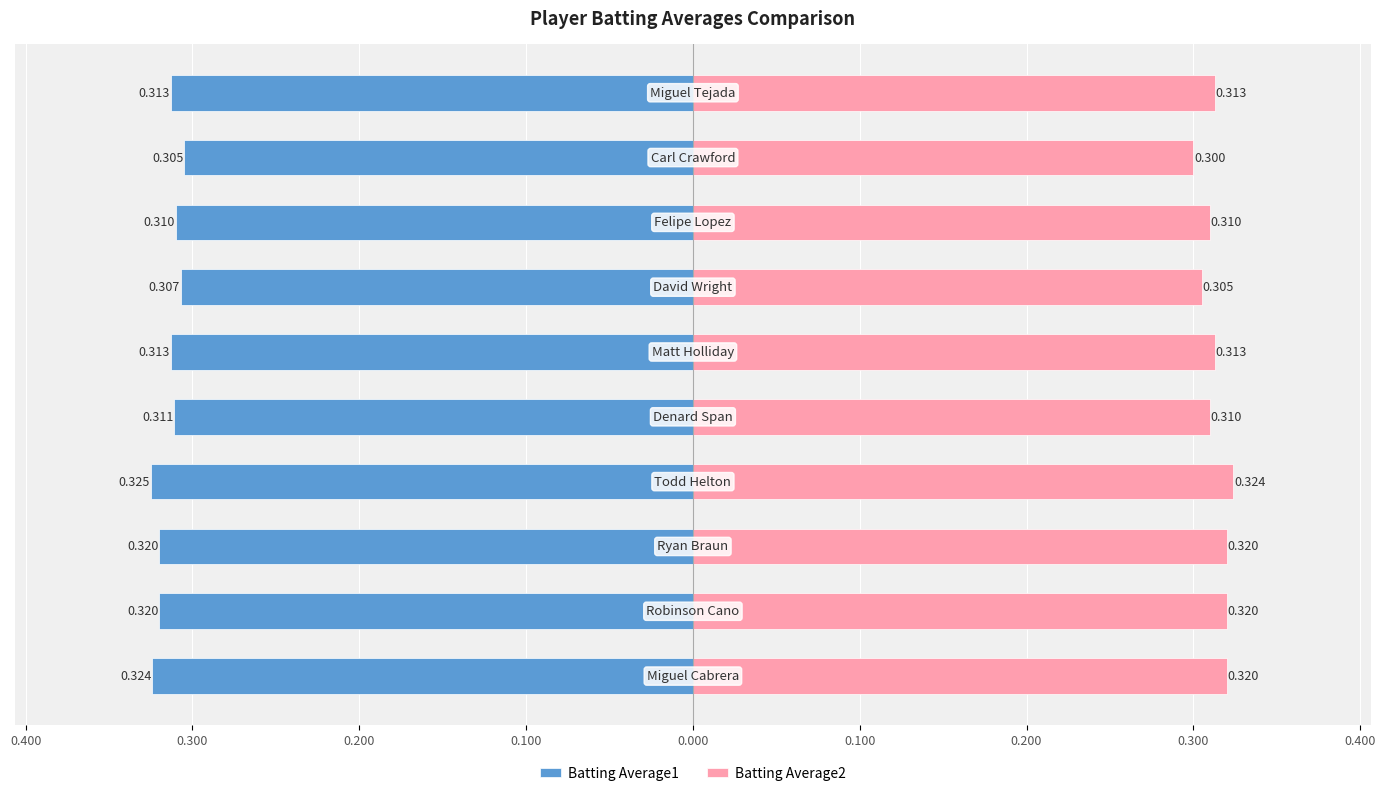

Reading left to right, list all the values displayed in this chart.

Batting Average1: -0.3	-0.3	-0.3	-0.3	-0.3	-0.3	-0.3	-0.3	-0.3	-0.3
Batting Average2: 0.3	0.3	0.3	0.3	0.3	0.3	0.3	0.3	0.3	0.3